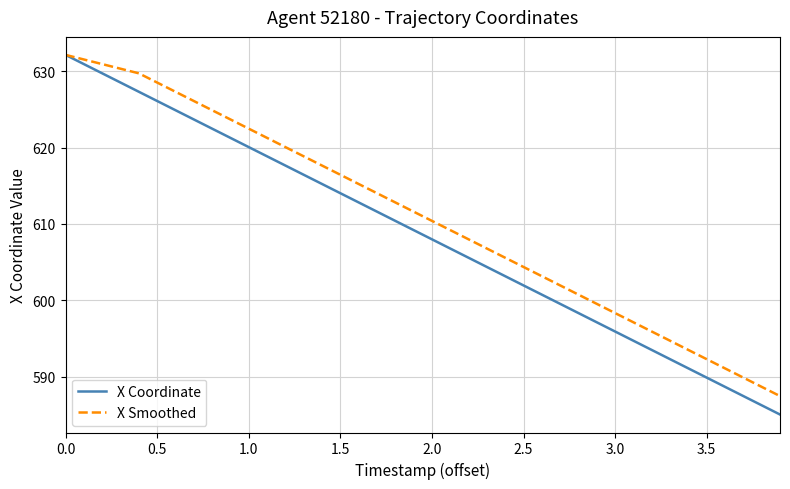

What is the lowest value of the X Coordinate series?

585.1